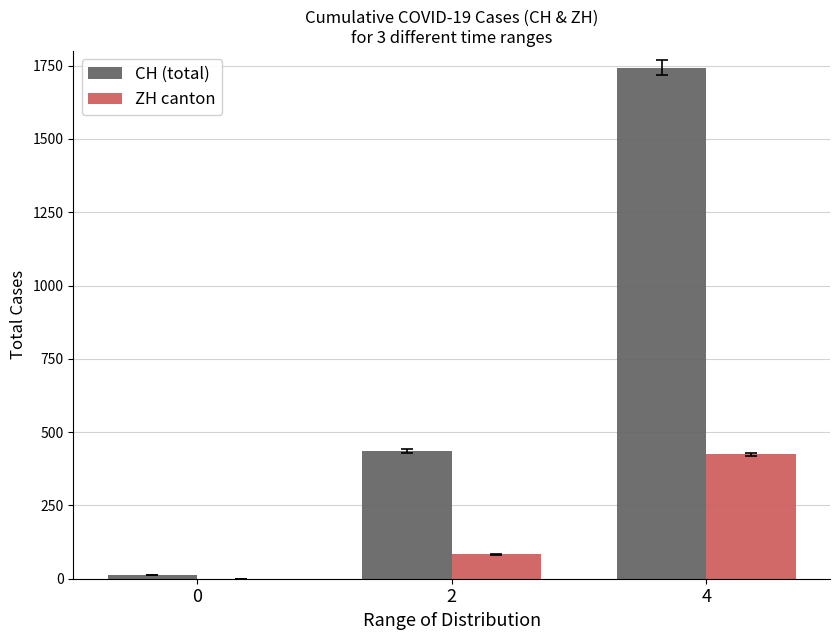

What is the sum of all ZH canton values?

507